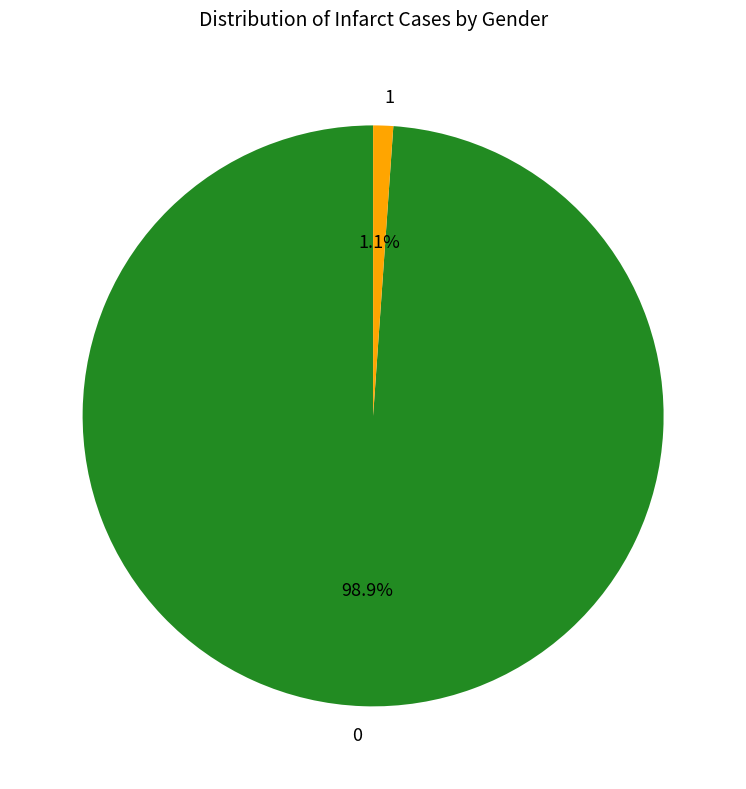

Rank the categories by value from lowest to highest.

1, 0